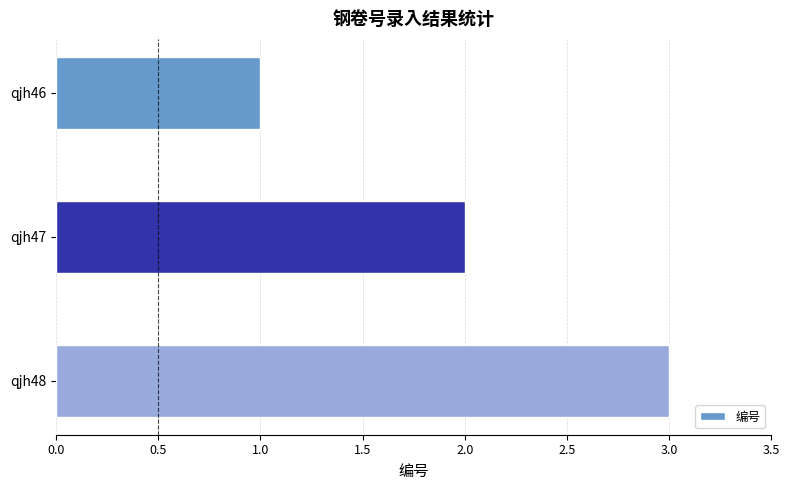

What is the approximate value at qjh48?

3